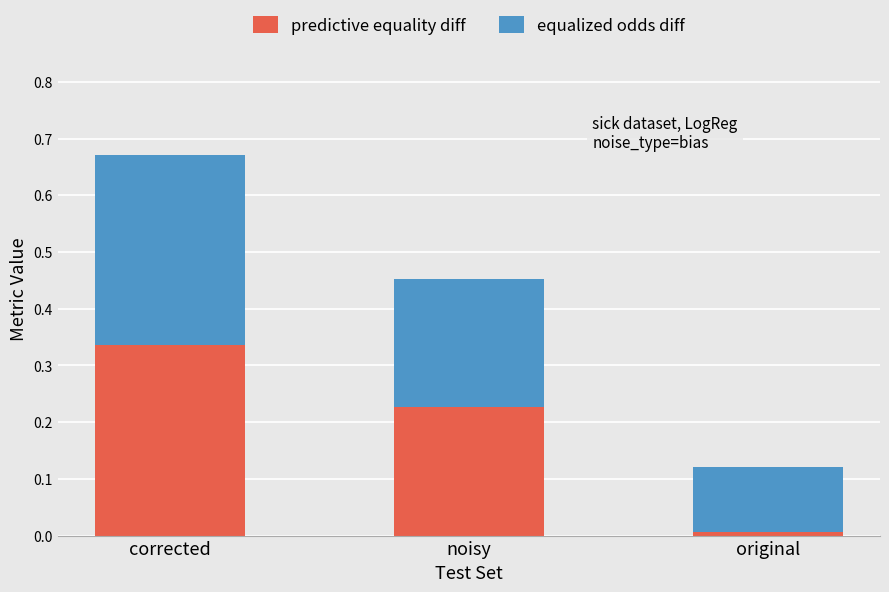

Is it true that predictive equality diff equals 0.0 at original?

True